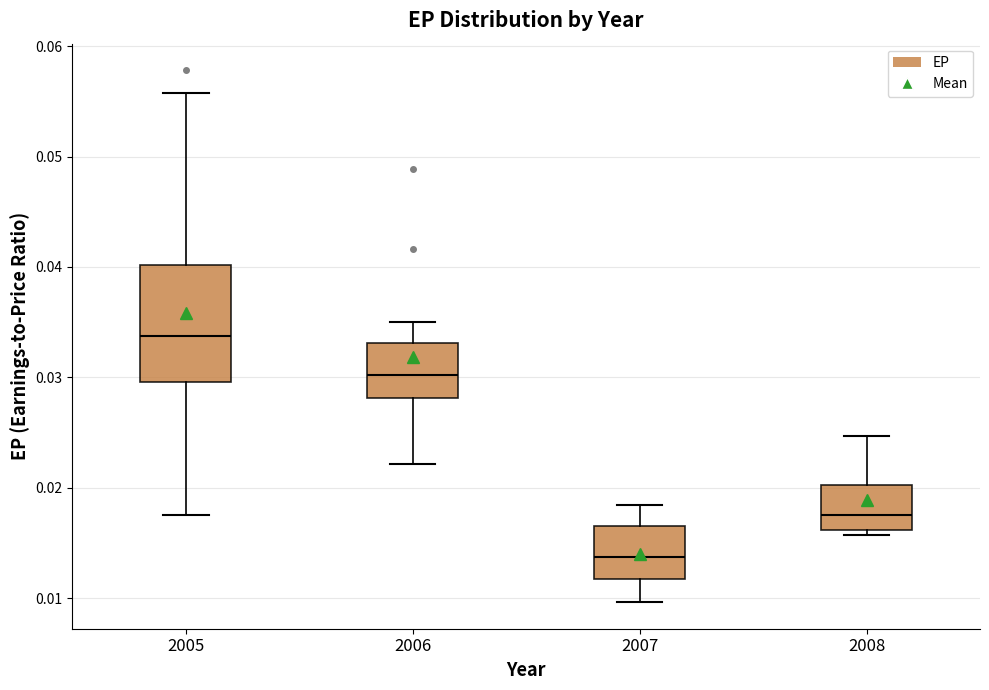

Where does the upper whisker of the box at x = 2008 end on the y-axis? The values are not printed on the chart, so give them approximately, as read against the axis.

0.025